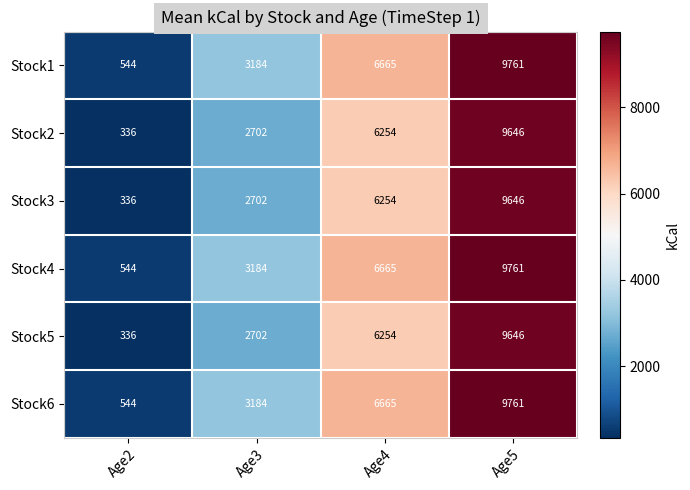

What is the greatest value displayed?

9761